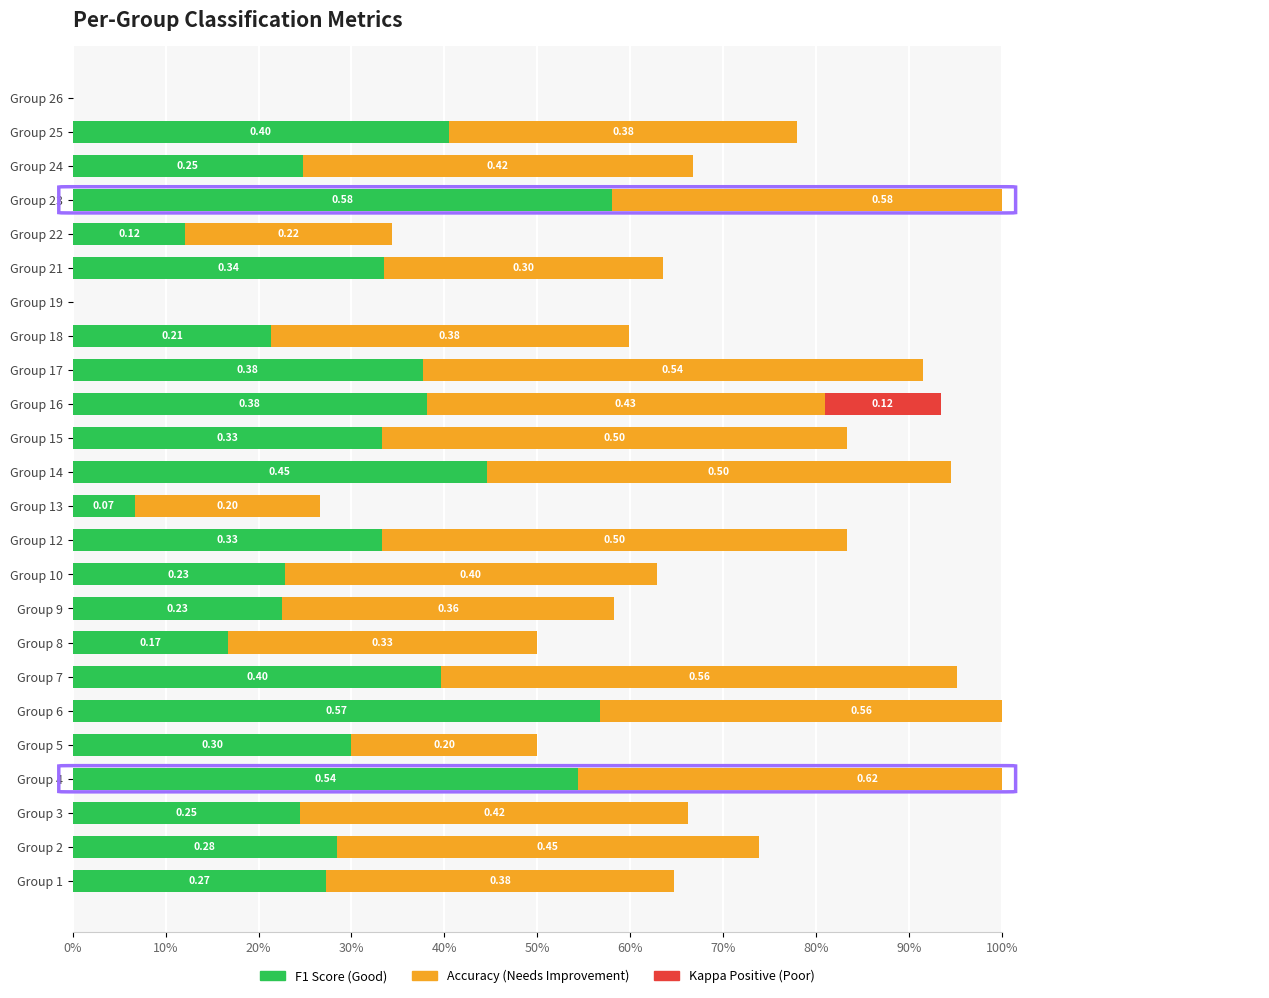

What is the difference between the second highest and minimum values in the F1 Score series?

0.6